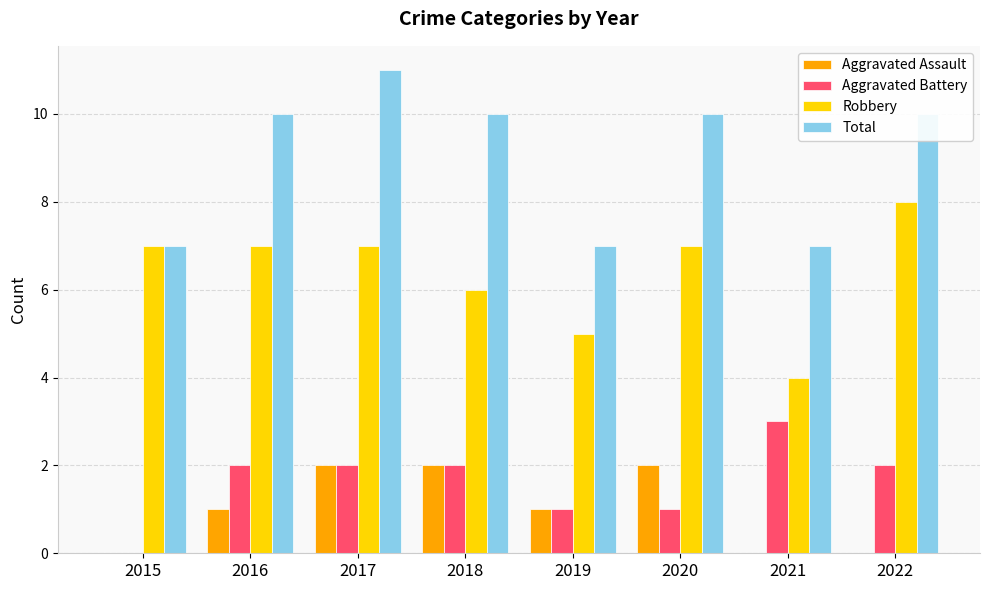

Which series has the largest total across all categories?

Total